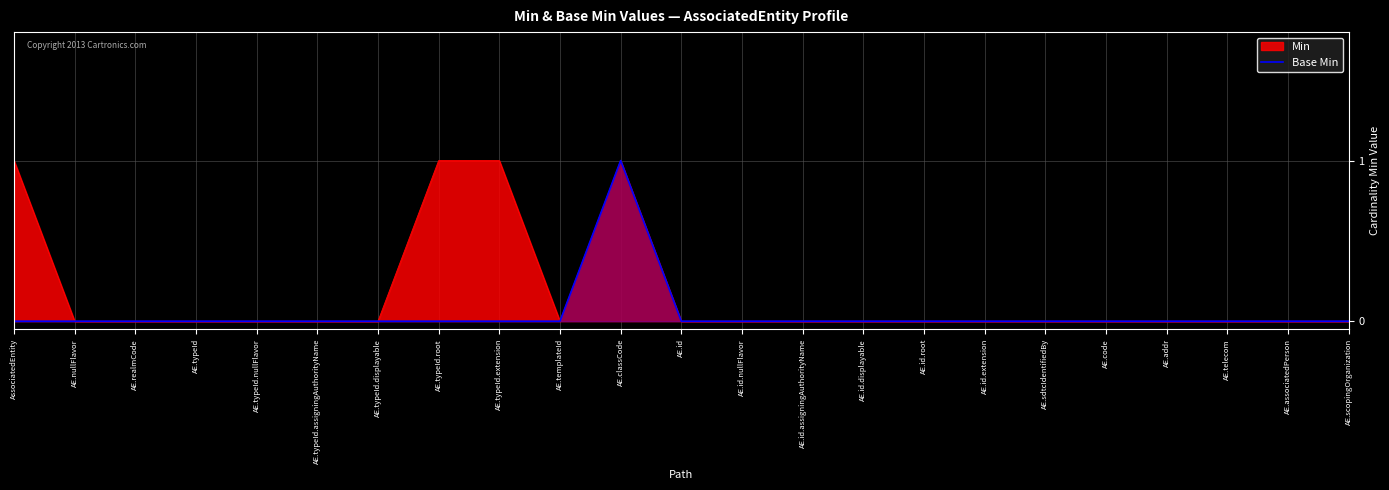

List the labels in order of value, largest first.

AE.classCode, AssociatedEntity, AE.nullFlavor, AE.realmCode, AE.typeId, AE.typeId.nullFlavor, AE.typeId.assigningAuthorityName, AE.typeId.displayable, AE.typeId.root, AE.typeId.extension, AE.templateId, AE.id, AE.id.nullFlavor, AE.id.assigningAuthorityName, AE.id.displayable, AE.id.root, AE.id.extension, AE.sdtcIdentifiedBy, AE.code, AE.addr, AE.telecom, AE.associatedPerson, AE.scopingOrganization